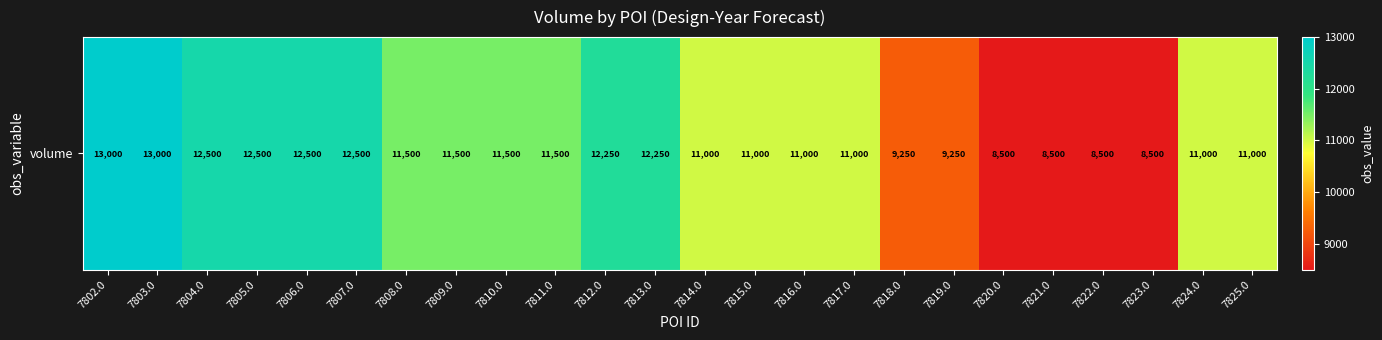

Approximately how many times larger is the value at 7806.0 compared to 7802.0?

1.0